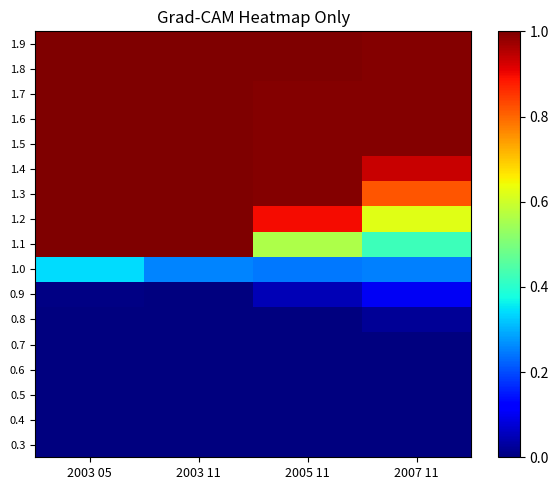

Reading left to right, extract all data points from this chart.

0.3: 2003 05=0.0	2003 11=0.0	2005 11=0.0	2007 11=0.0
0.4: 2003 05=0.0	2003 11=0.0	2005 11=0.0	2007 11=0.0
0.5: 2003 05=0.0	2003 11=0.0	2005 11=0.0	2007 11=0.0
0.6: 2003 05=0.0	2003 11=0.0	2005 11=0.0	2007 11=0.0
0.7: 2003 05=0.0	2003 11=0.0	2005 11=0.0	2007 11=0.0
0.8: 2003 05=0.0	2003 11=0.0	2005 11=0.0	2007 11=0.0
0.9: 2003 05=0.0	2003 11=0.0	2005 11=0.0	2007 11=0.1
1.0: 2003 05=0.3	2003 11=0.3	2005 11=0.2	2007 11=0.3
1.1: 2003 05=1.0	2003 11=1.0	2005 11=0.6	2007 11=0.4
1.2: 2003 05=1.0	2003 11=1.0	2005 11=0.9	2007 11=0.6
1.3: 2003 05=1.0	2003 11=1.0	2005 11=1.0	2007 11=0.8
1.4: 2003 05=1.0	2003 11=1.0	2005 11=1.0	2007 11=0.9
1.5: 2003 05=1.0	2003 11=1.0	2005 11=1.0	2007 11=1.0
1.6: 2003 05=1.0	2003 11=1.0	2005 11=1.0	2007 11=1.0
1.7: 2003 05=1.0	2003 11=1.0	2005 11=1.0	2007 11=1.0
1.8: 2003 05=1.0	2003 11=1.0	2005 11=1.0	2007 11=1.0
1.9: 2003 05=1.0	2003 11=1.0	2005 11=1.0	2007 11=1.0